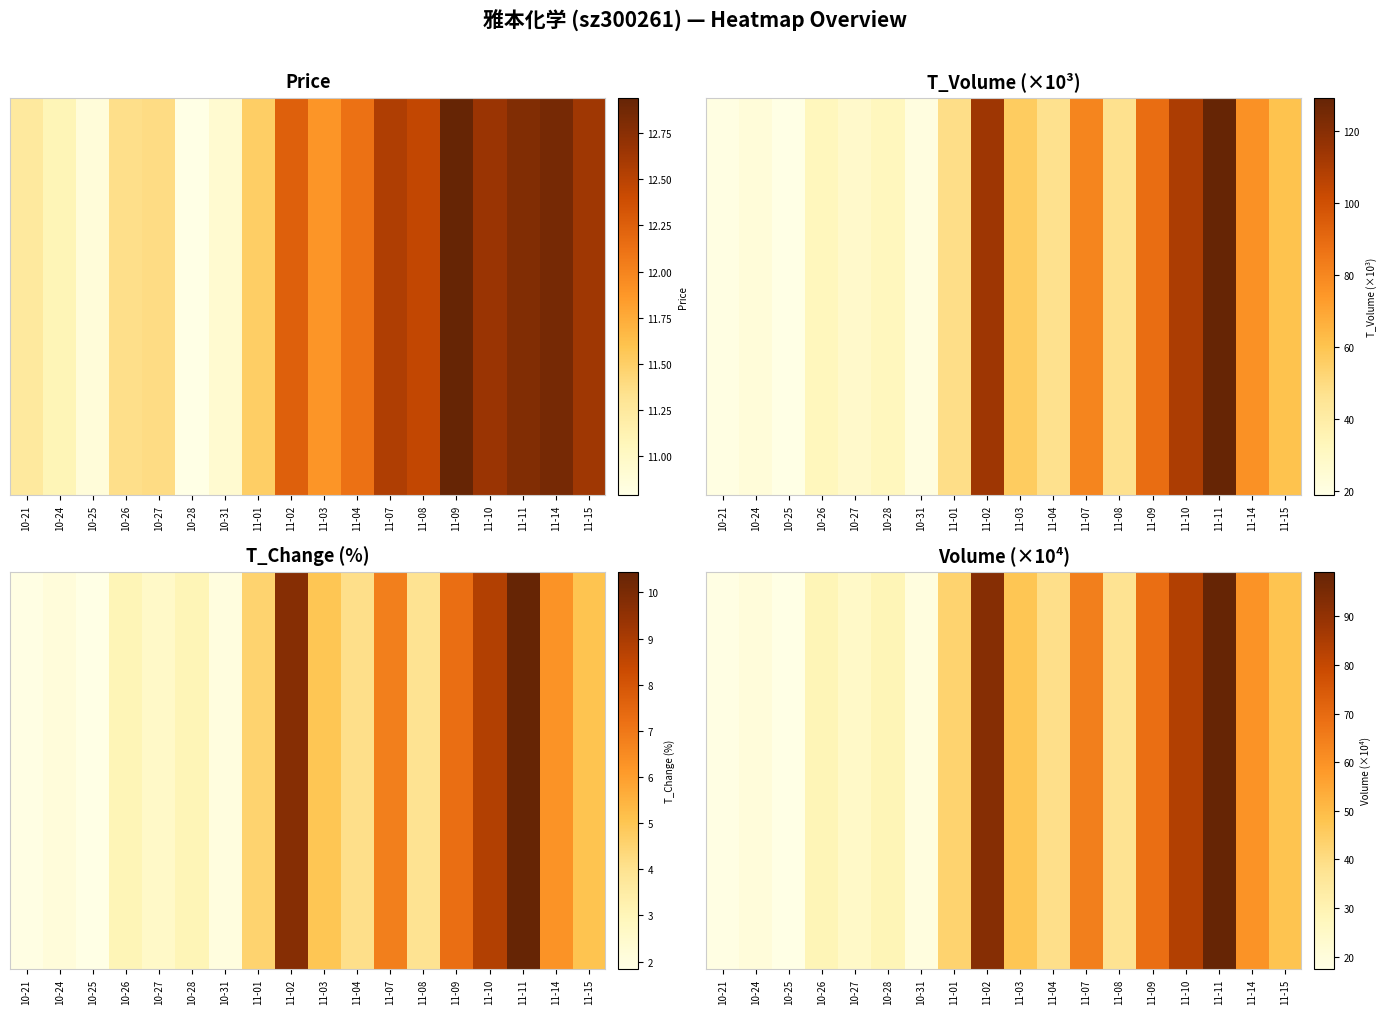

What is the difference between the values at 10-21 and 11-10?

65.9